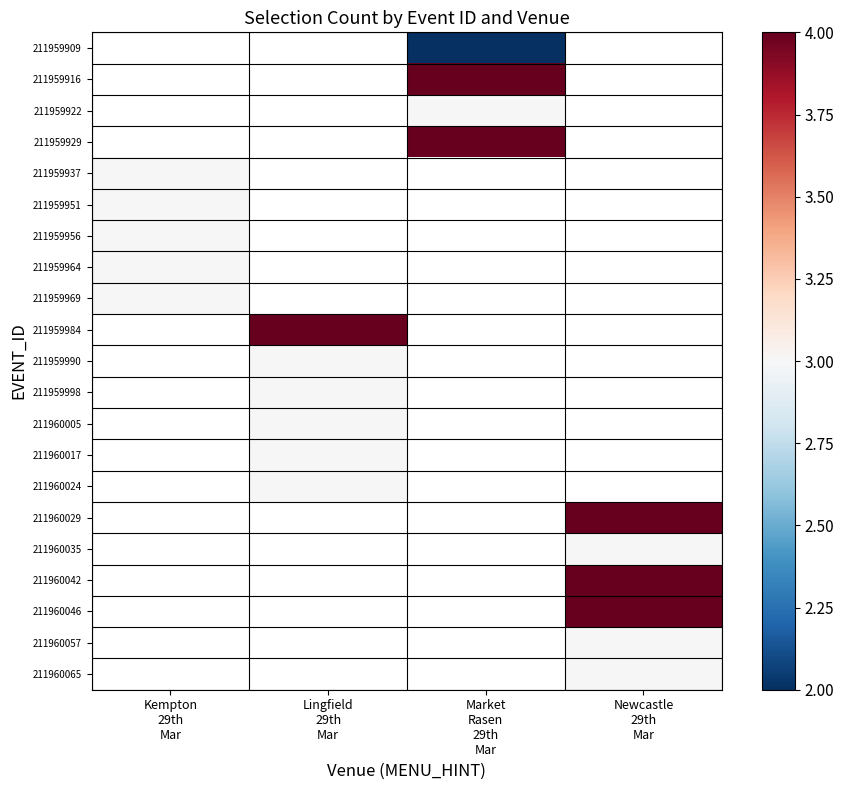

At which category is the sum across all series the highest?

Newcastle
29th
Mar